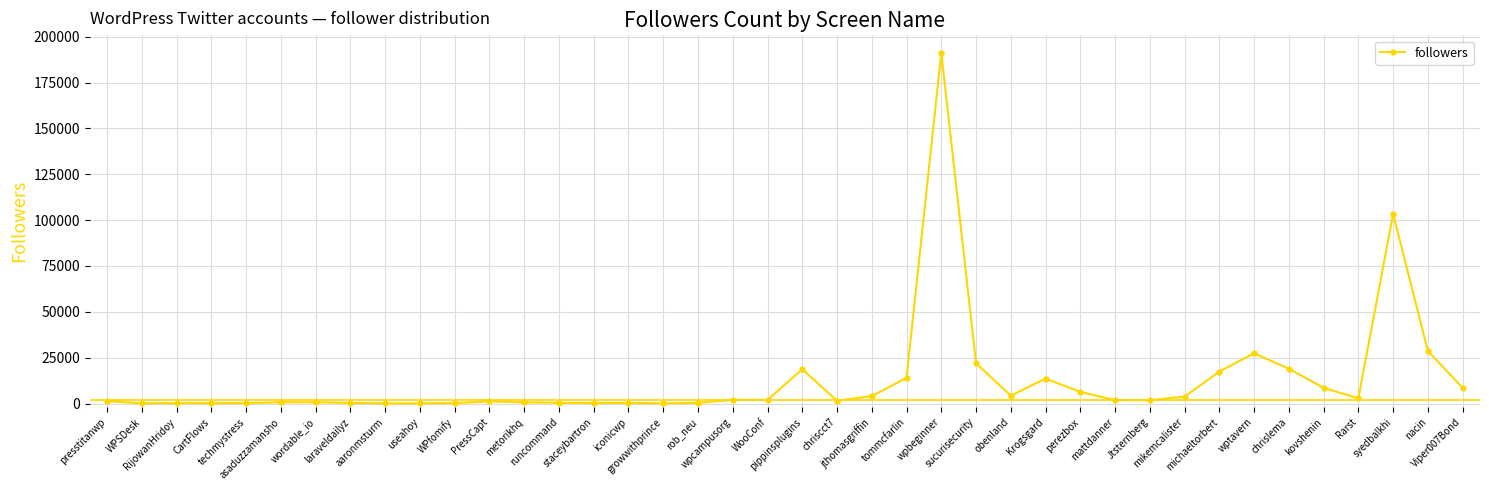

What is the average value?

12736